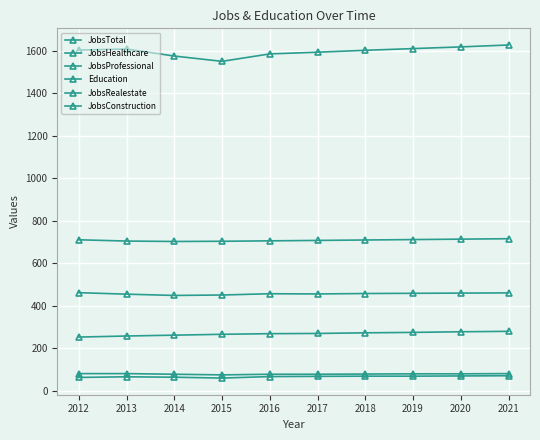

How many categories are shown in the chart?

10